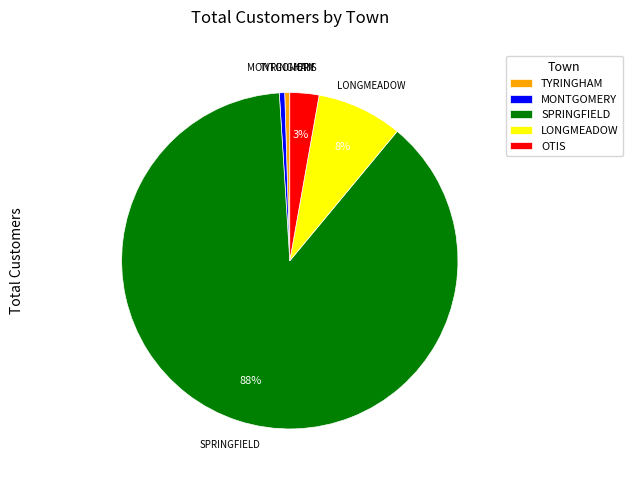

Is it true that TYRINGHAM is 0% of the pie?

True